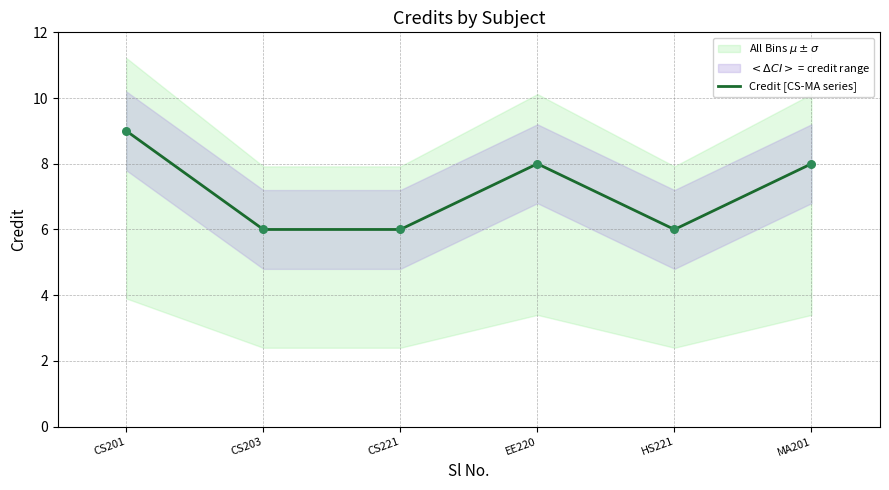

Approximately how many times larger is the value at CS201 compared to CS203?

1.5